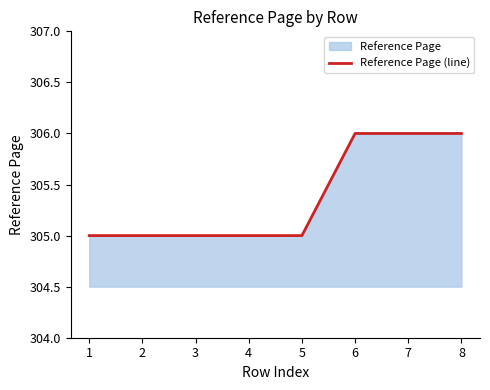

Rank the categories by value from highest to lowest.

6, 7, 8, 1, 2, 3, 4, 5